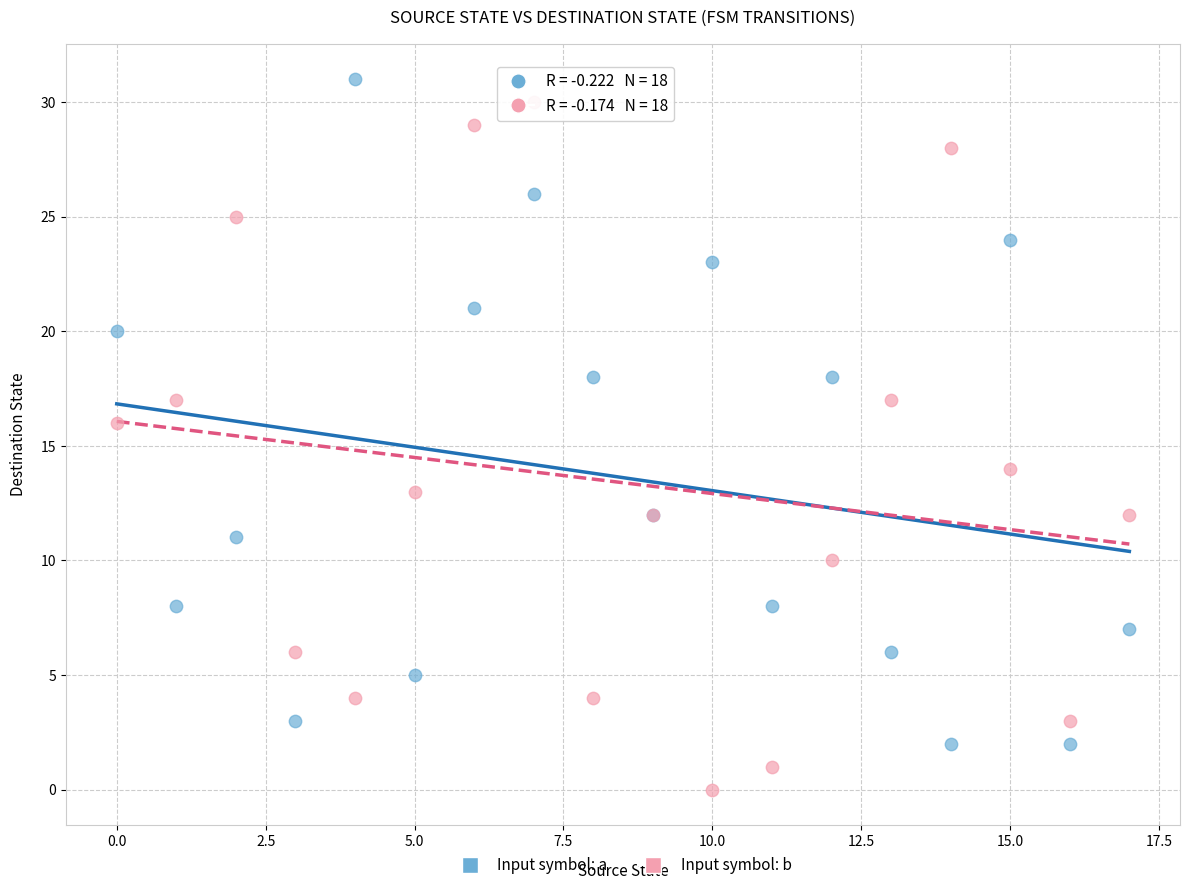

Which series contains the lowest Y value?

Input symbol: b